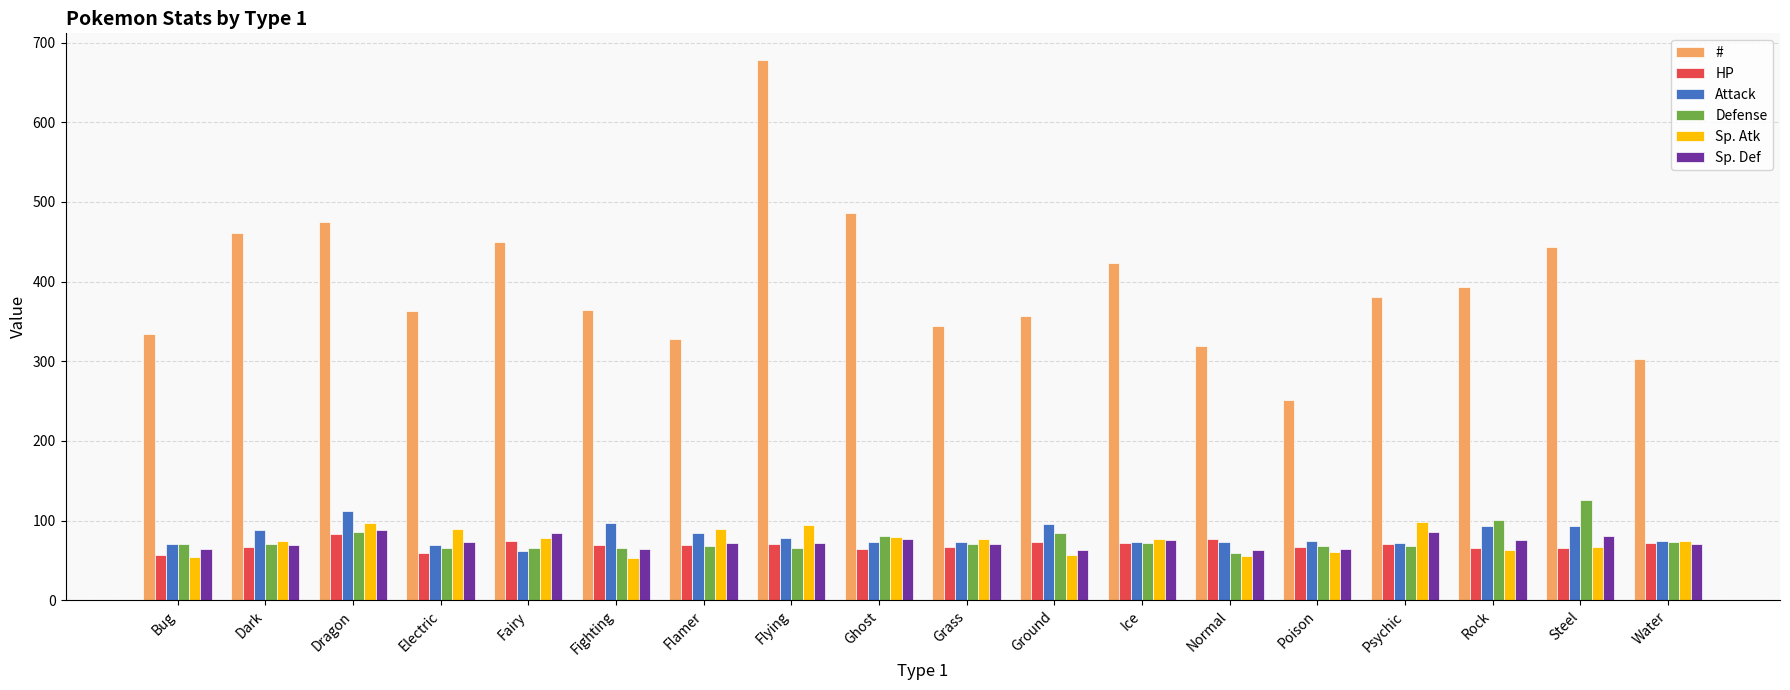

What is the difference between the maximum and minimum values in the Defense series?

66.5